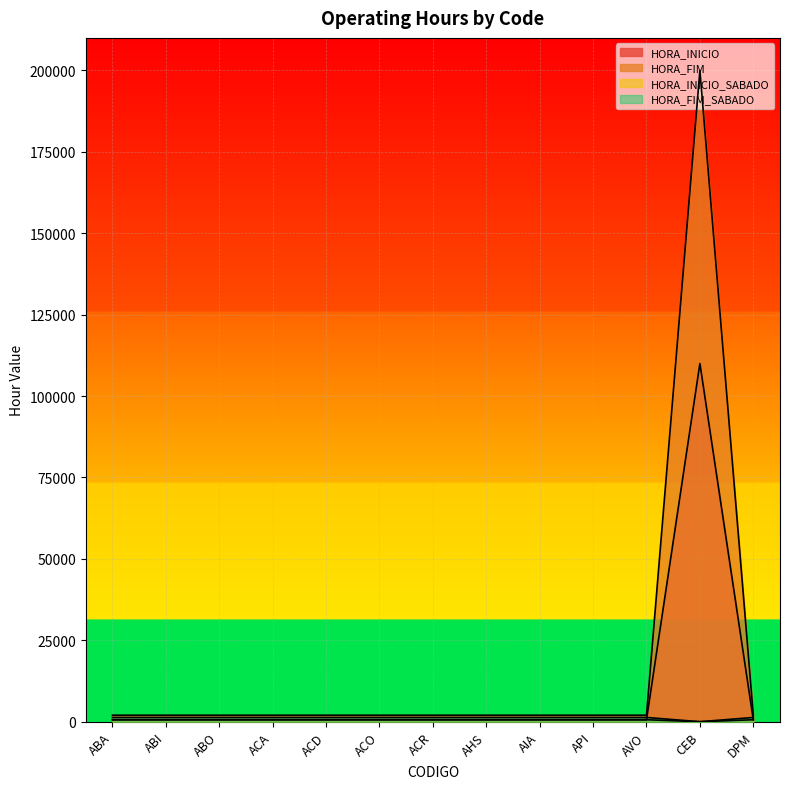

Rank the series by their maximum value, from highest to lowest.

HORA_INICIO_SABADO, HORA_INICIO, HORA_FIM_SABADO, HORA_FIM